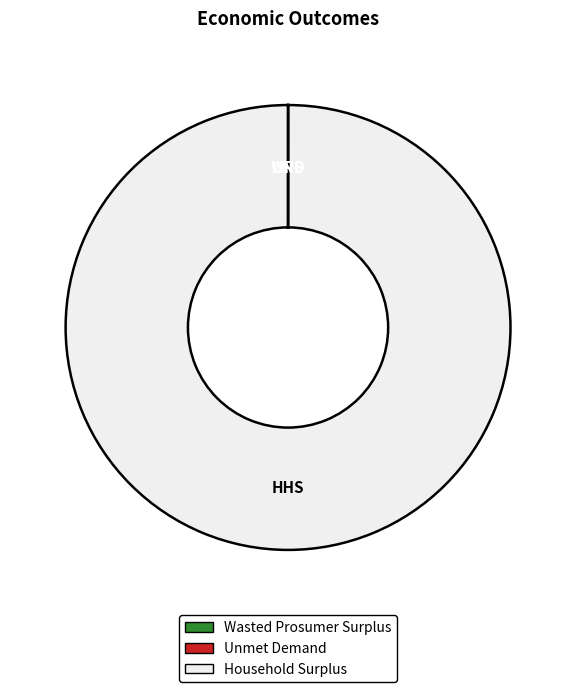

What is the majority slice?

Household Surplus